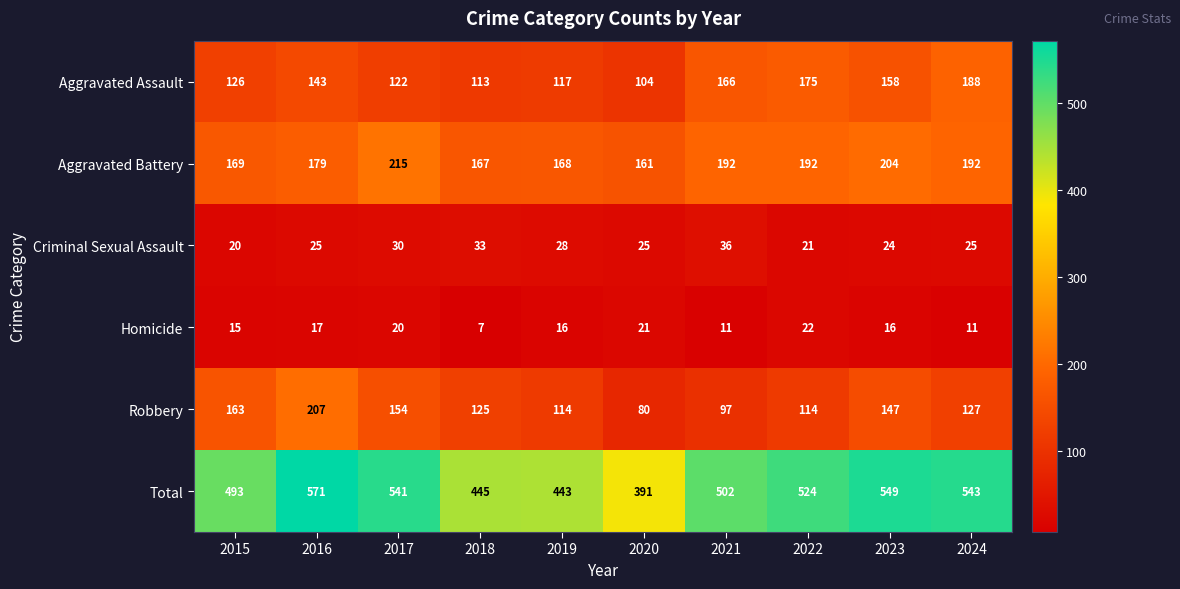

List the labels in order of Aggravated Assault value, largest first.

2024, 2022, 2021, 2023, 2016, 2015, 2017, 2019, 2018, 2020